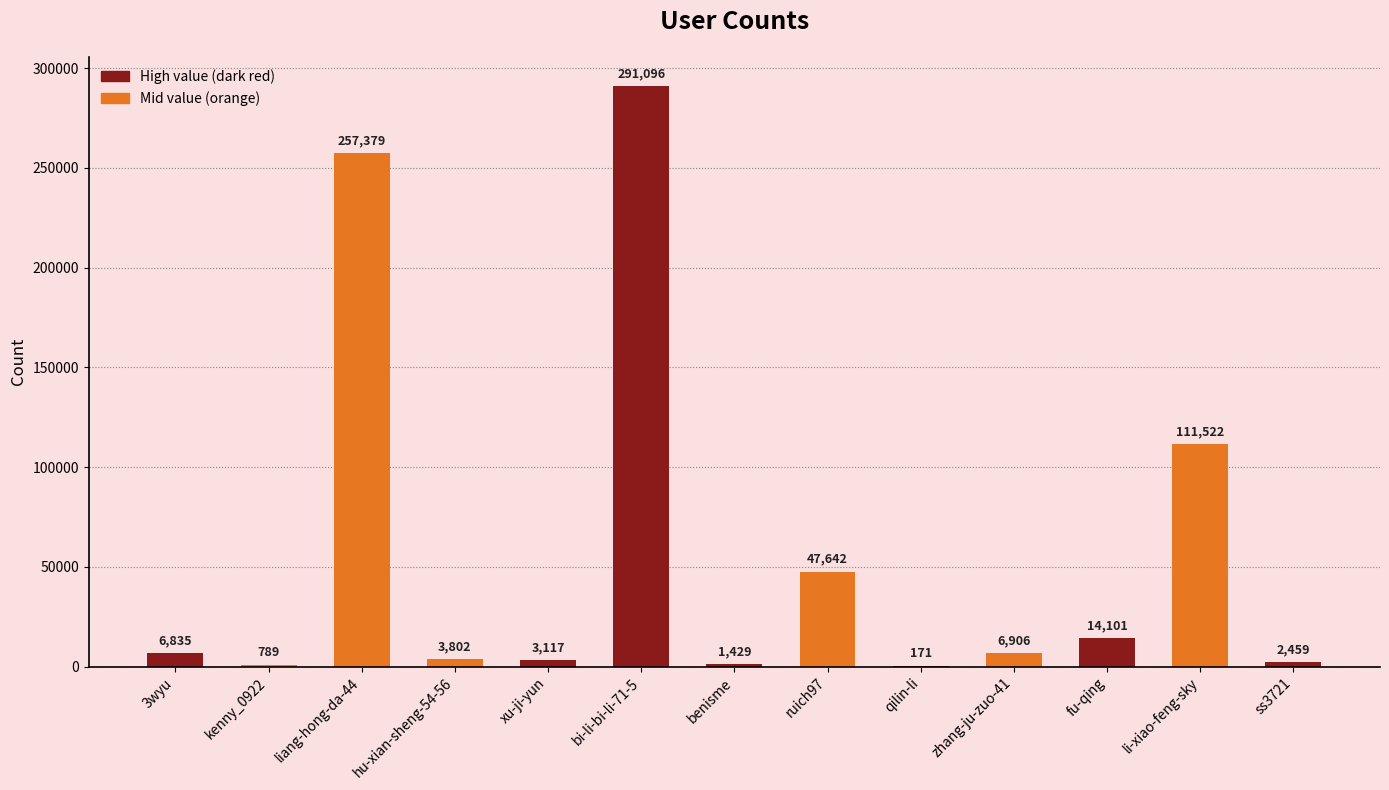

Are the bars horizontal?

No